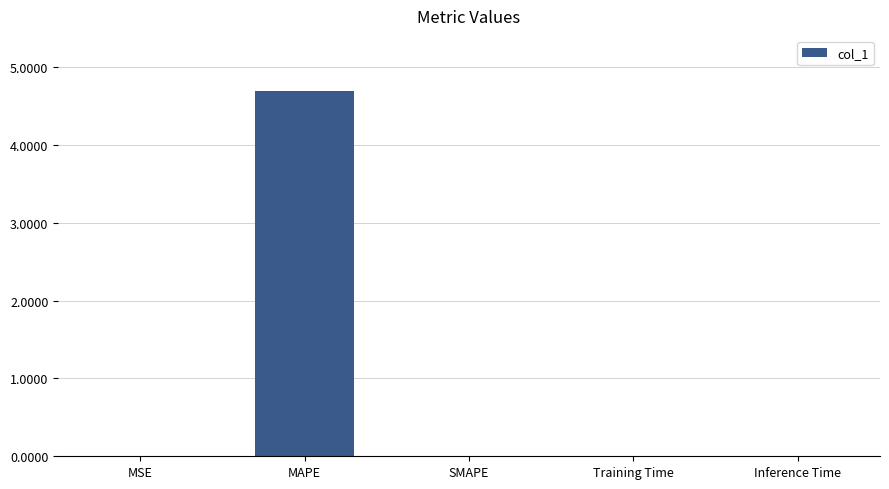

What is the sum of all values?

4.7